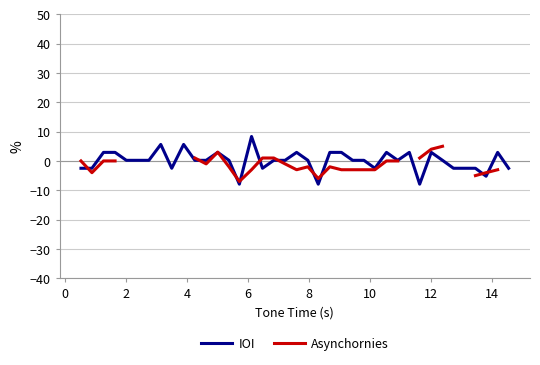

Is it true that IOI equals 1.9 at 16?

False